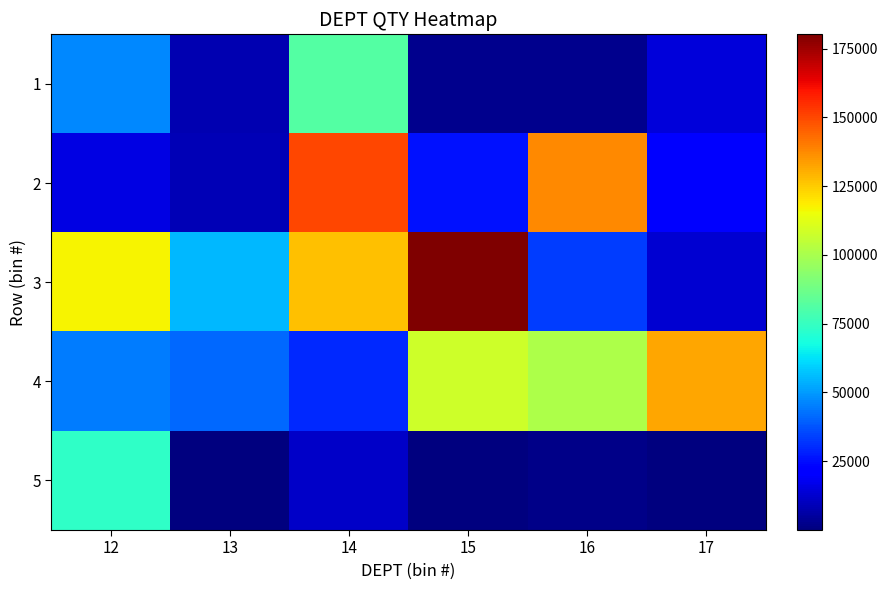

Which series has the largest range (max minus min)?

3